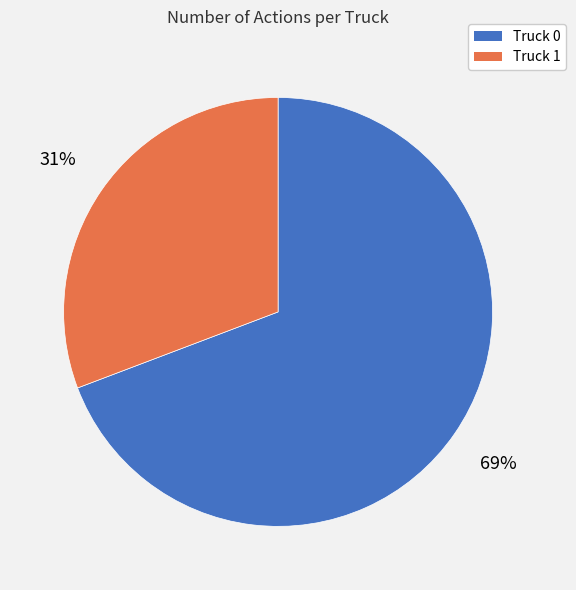

Which category has the smallest portion of the pie?

Truck 1